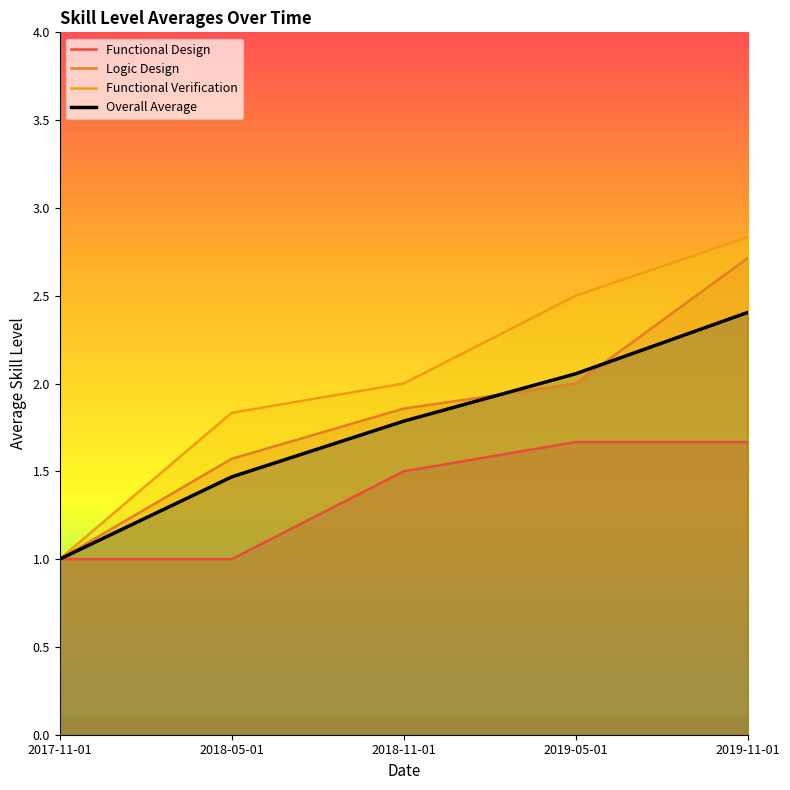

Is it true that Overall Average equals 2.1 at 2019-05-01?

True